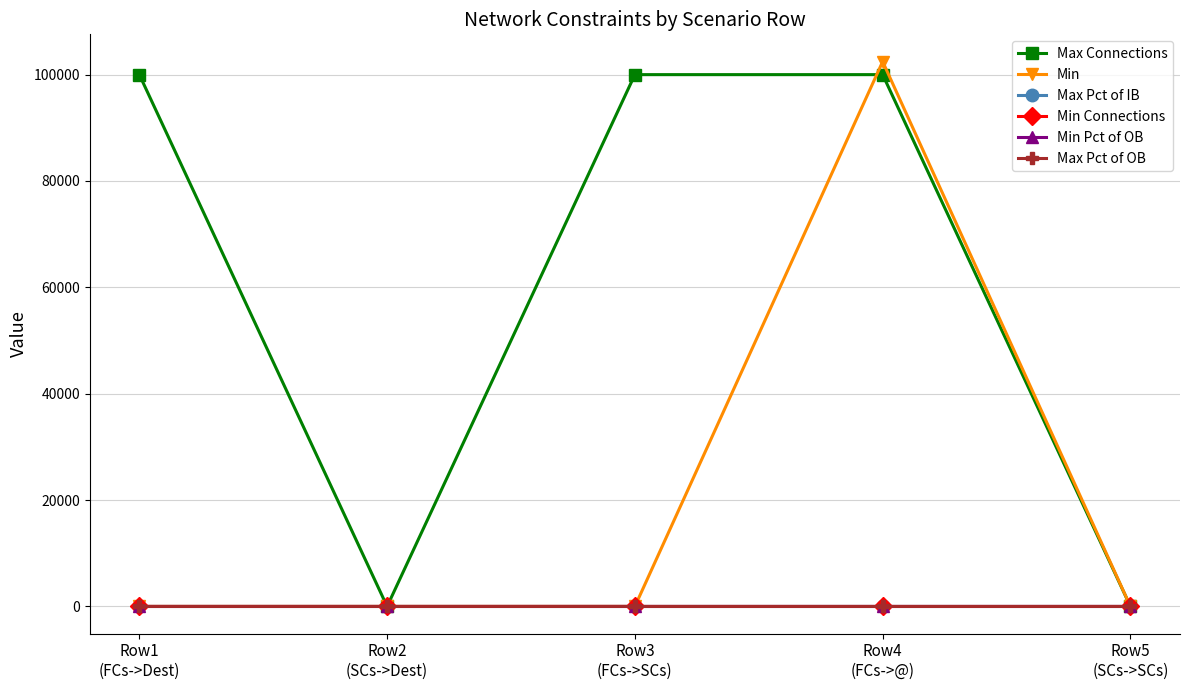

How many lines are shown in the chart?

6